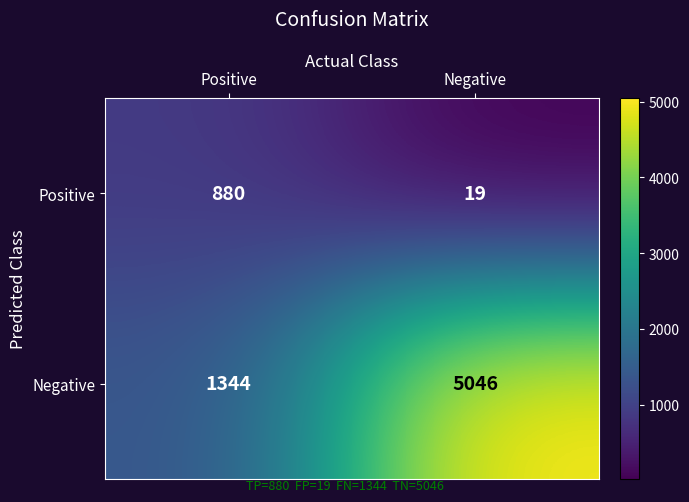

True or false: Negative has a value of 1344 at Positive.

True